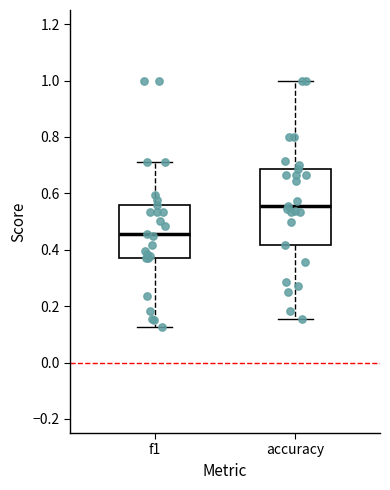

Where is the lower edge of the box for f1 on the y-axis? The values are not printed on the chart, so give them approximately, as read against the axis.

0.38